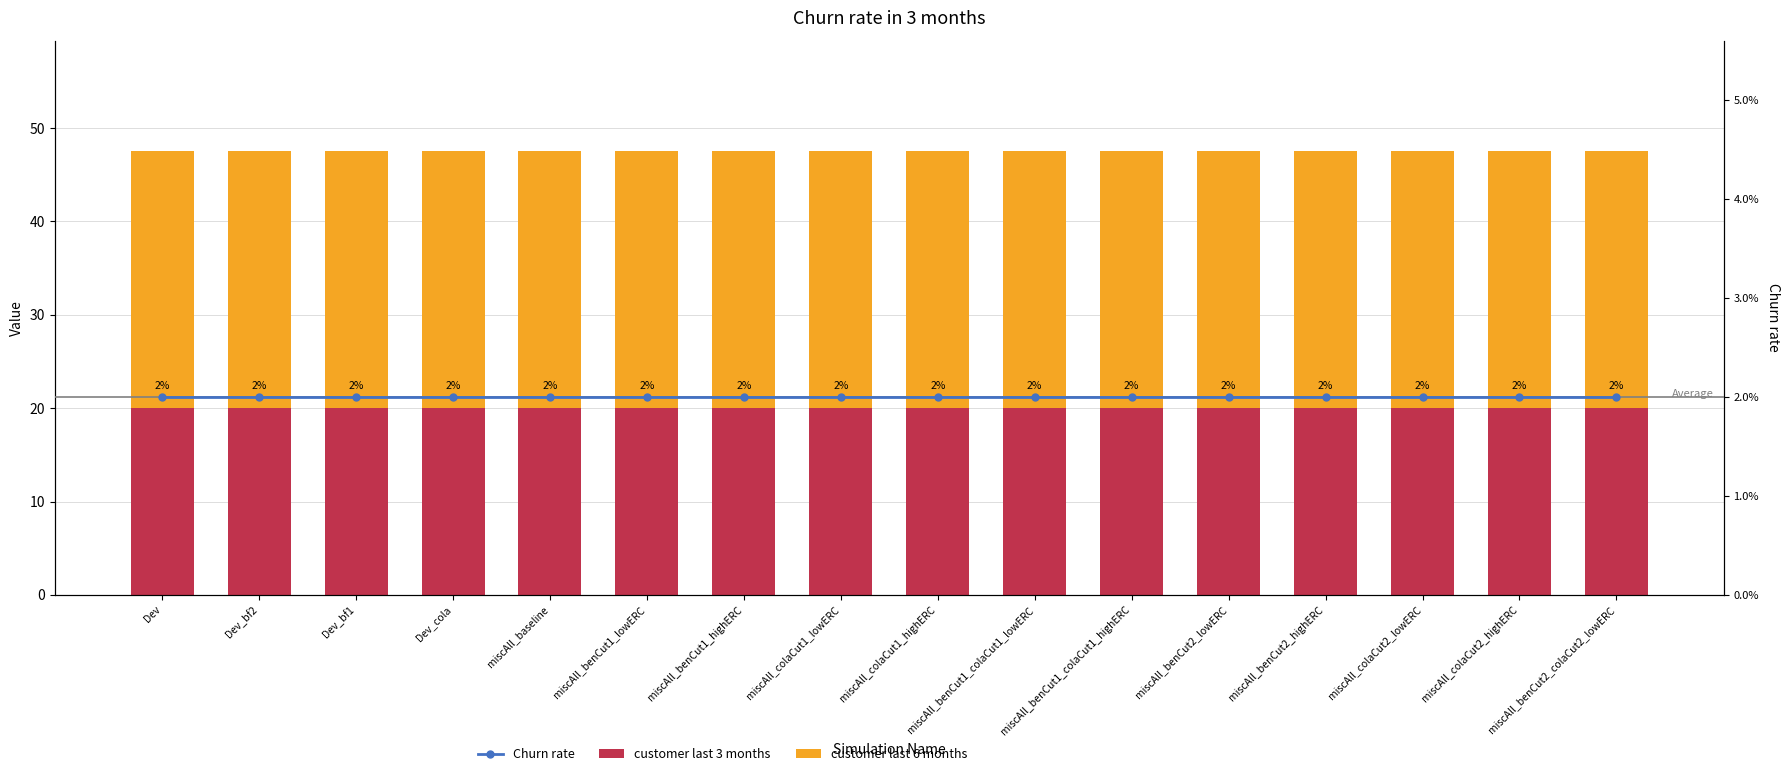

What are all the series names shown in the legend?

customer last 3 months, customer last 6 months, Churn rate